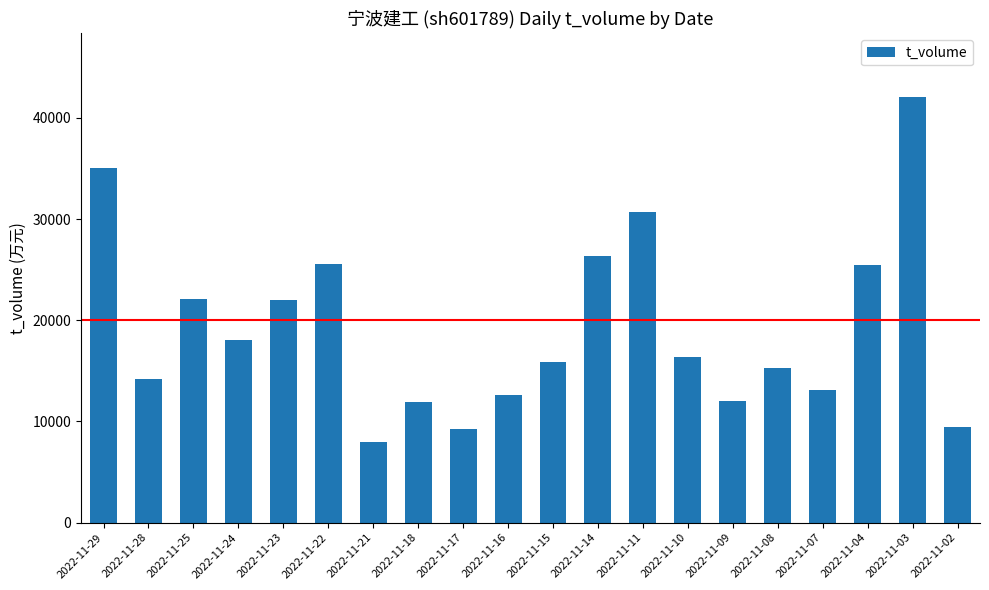

Between 2022-11-09 and 2022-11-04, which is larger?

2022-11-04